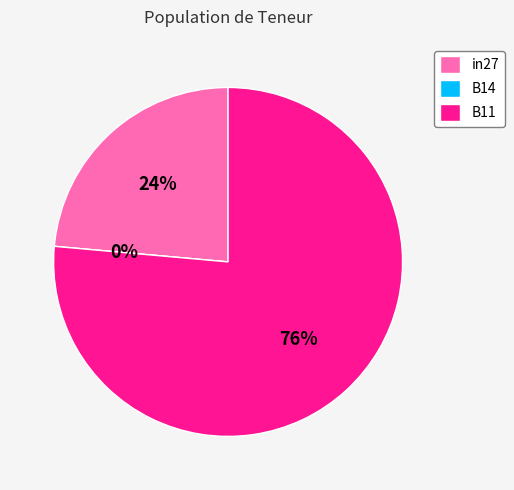

Do B14 and B11 together represent more than half of the pie?

Yes